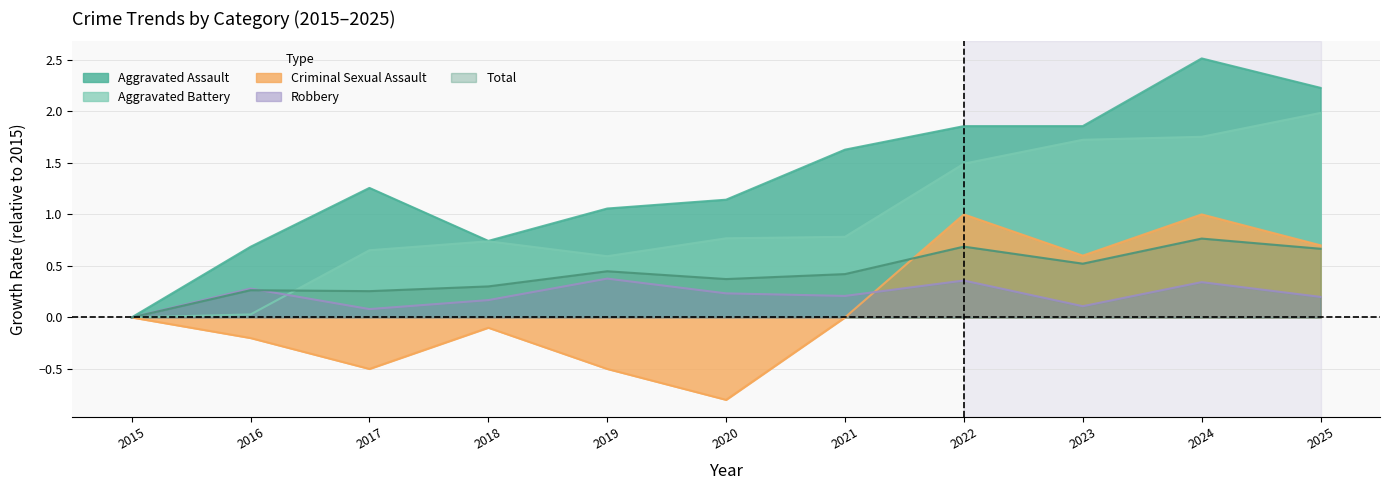

What are all the series names shown in the legend?

Aggravated Assault, Aggravated Battery, Criminal Sexual Assault, Robbery, Total